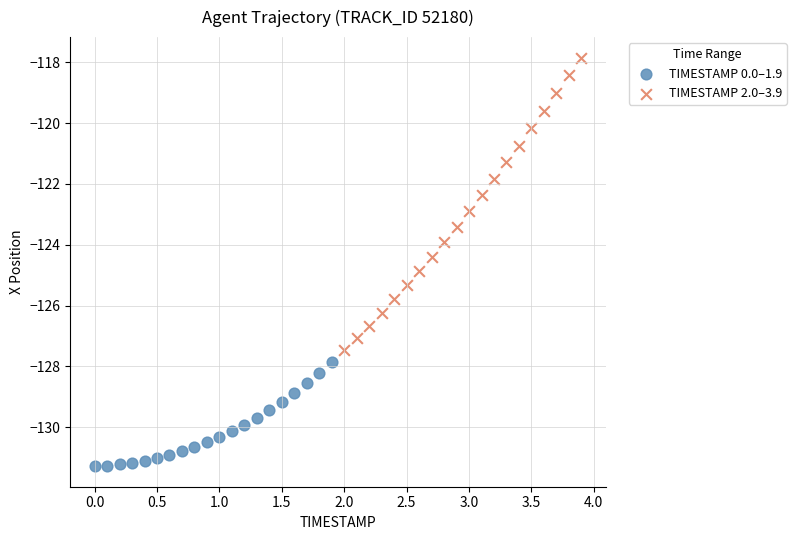

Which series contains the lowest Y value?

TIMESTAMP 0.0–1.9